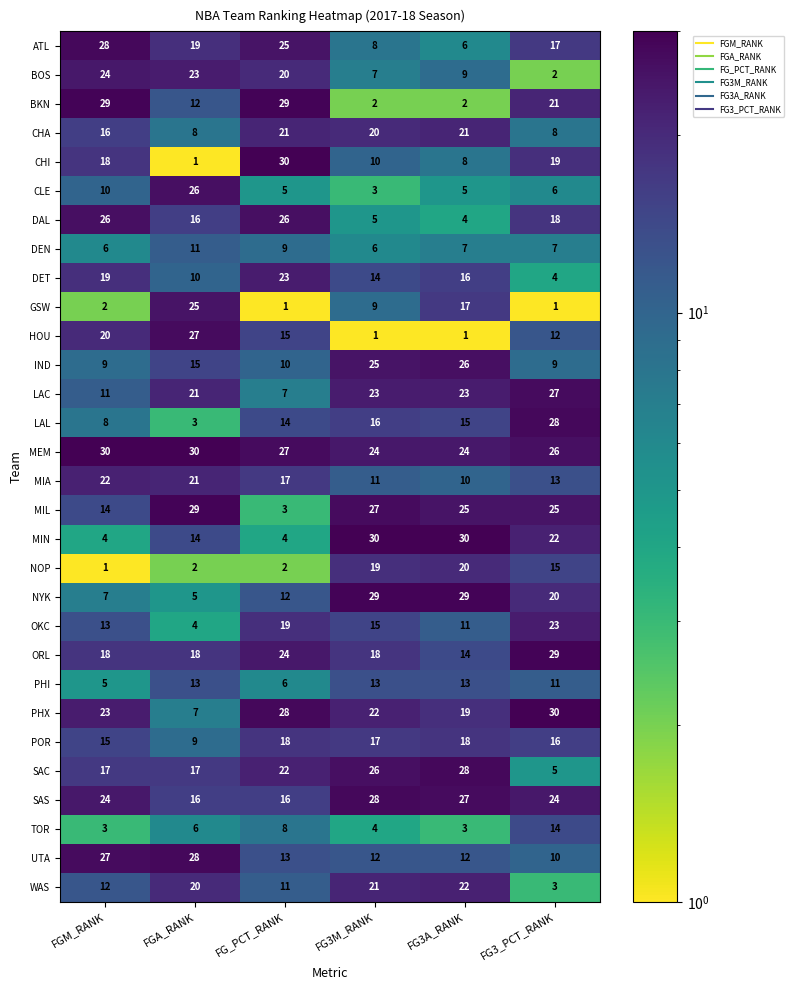

At which label does OKC first exceed 15?

FG_PCT_RANK